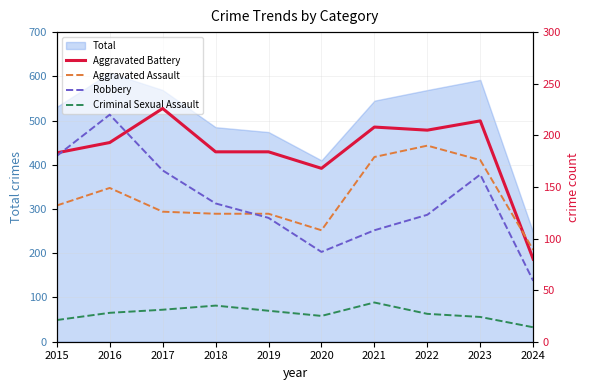

What is the value of the Aggravated Battery point at the 2nd from the left?

193